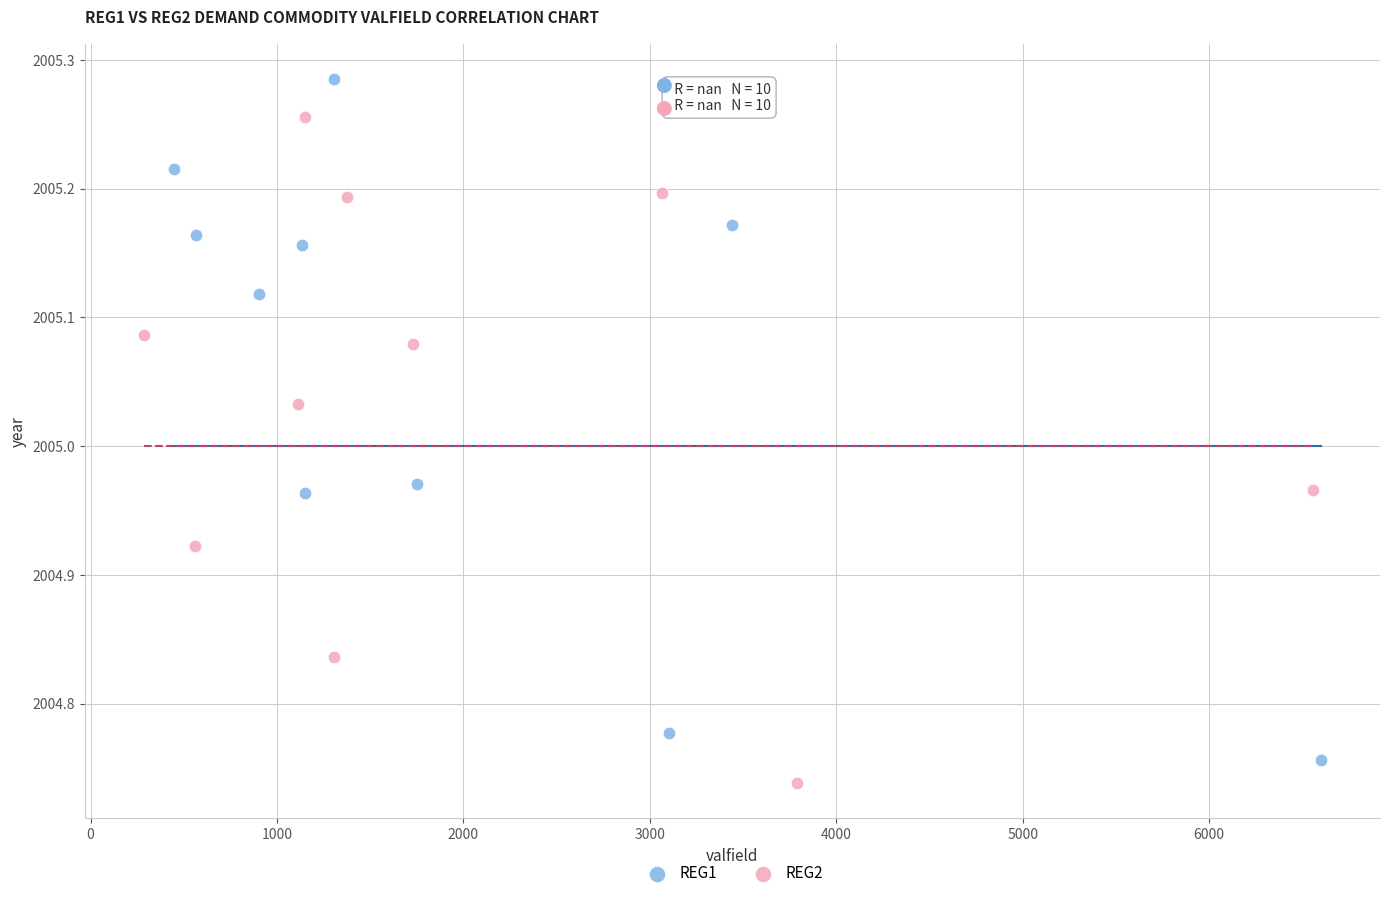

Which series contains the highest Y value?

REG1